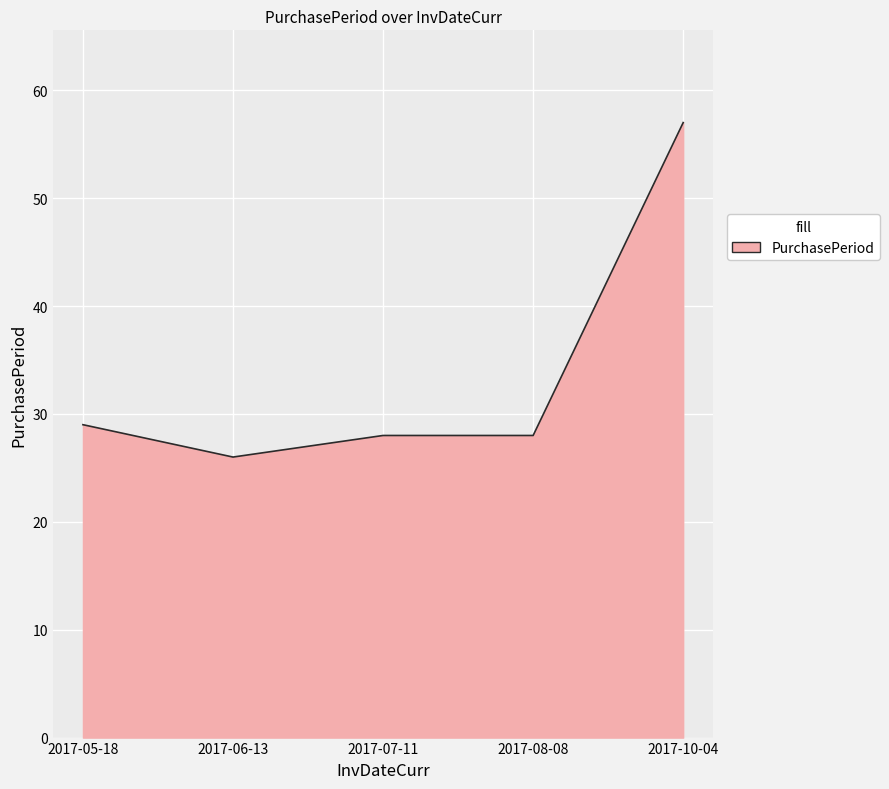

What is the difference between the maximum and minimum values?

31